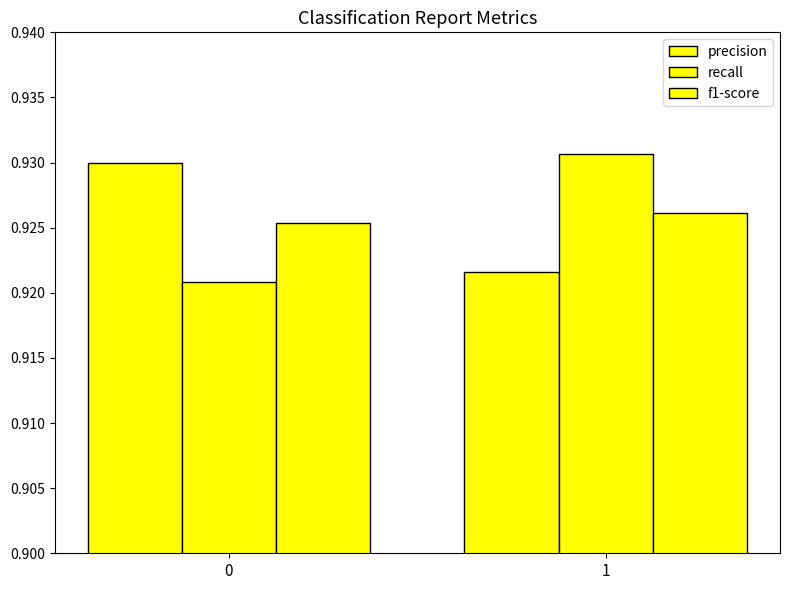

How many bars are there in each group?

3